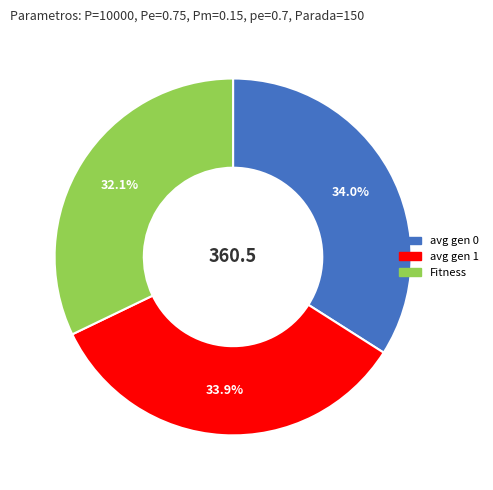

What percentage is the avg gen 0 slice, to the nearest percent?

34%